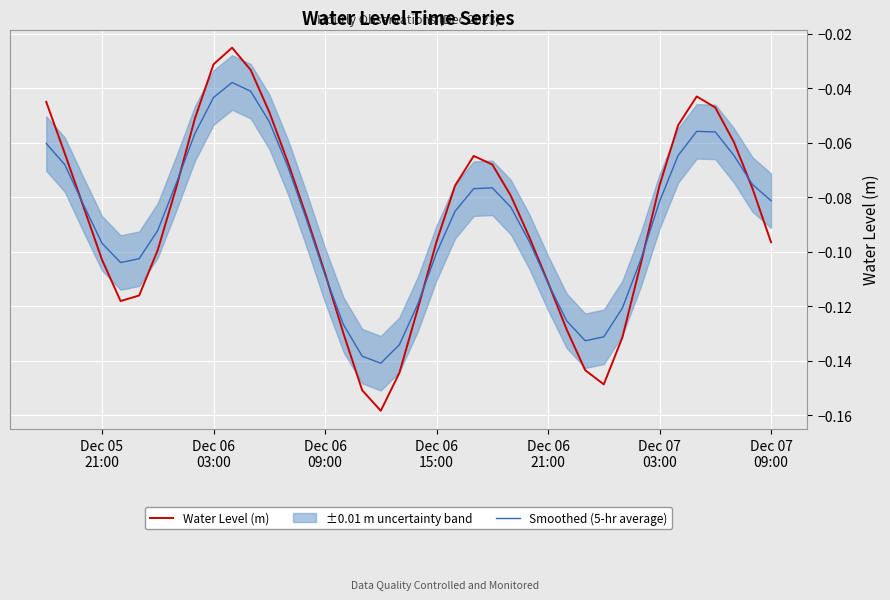

What is the average value of the Smoothed (5-hr average) series?

-0.1